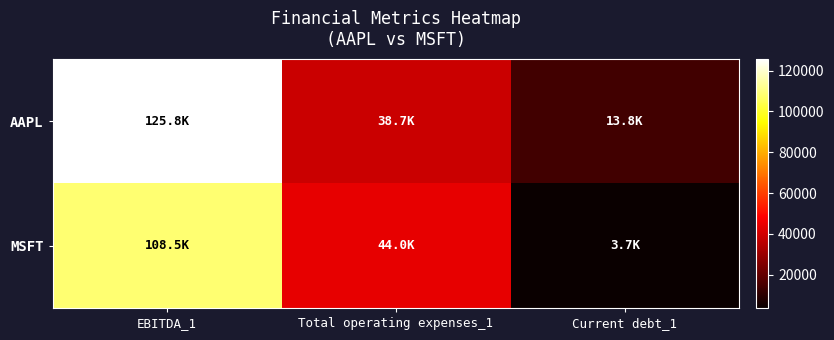

Rank the series by their maximum value, from lowest to highest.

MSFT, AAPL